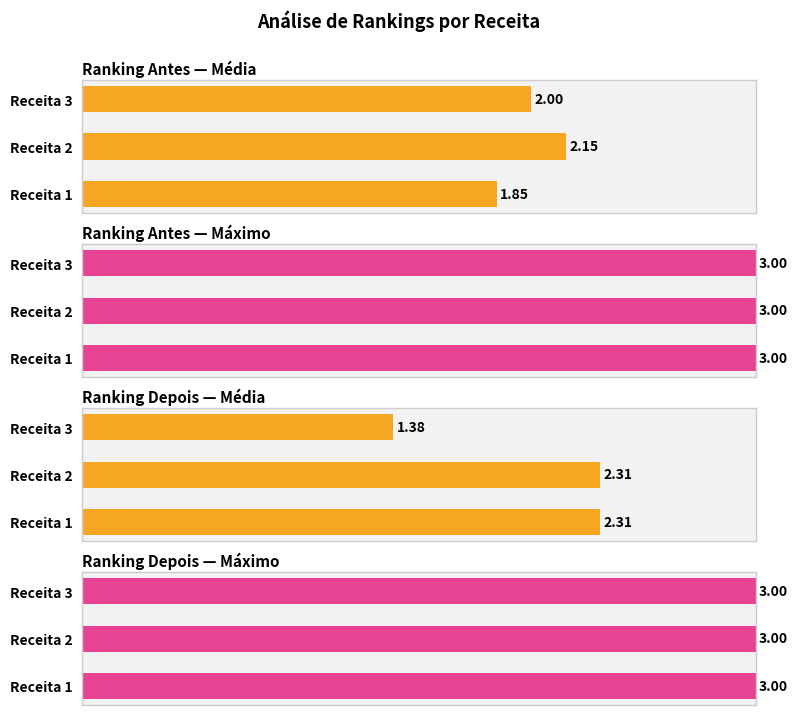

List the labels in order of Ranking Depois — Média value, smallest first.

Receita 3, Receita 1, Receita 2